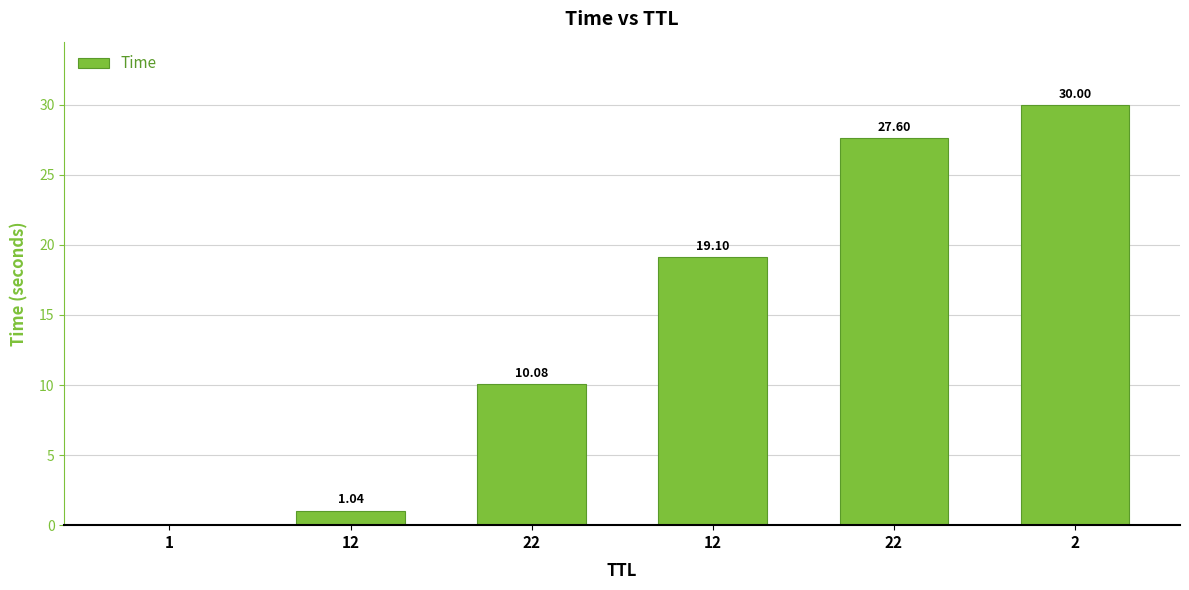

The value at 22 is 43.2. True or false?

False